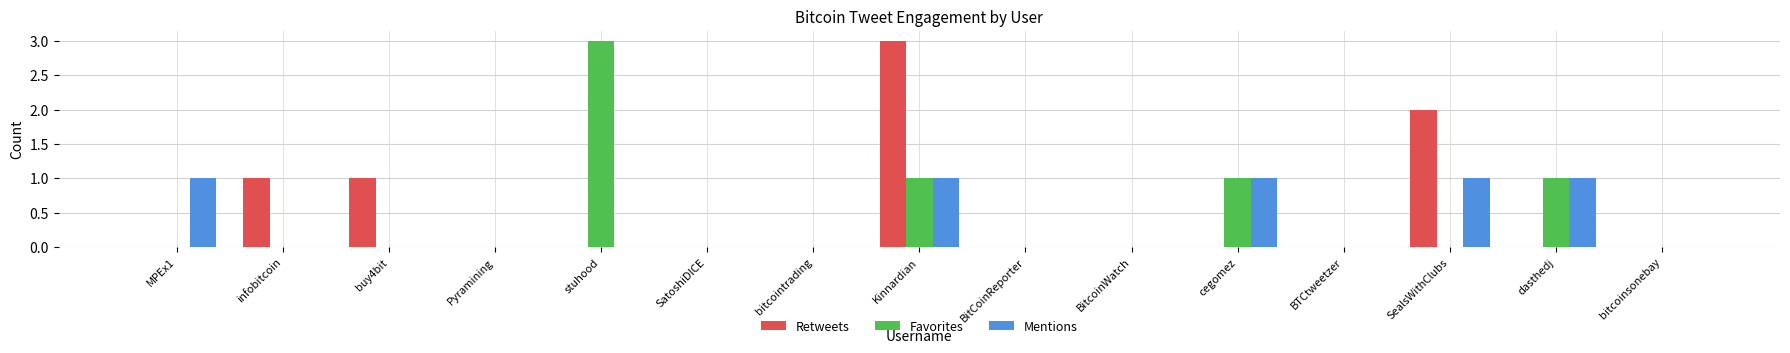

At which category is the sum across all series the highest?

Kinnardian